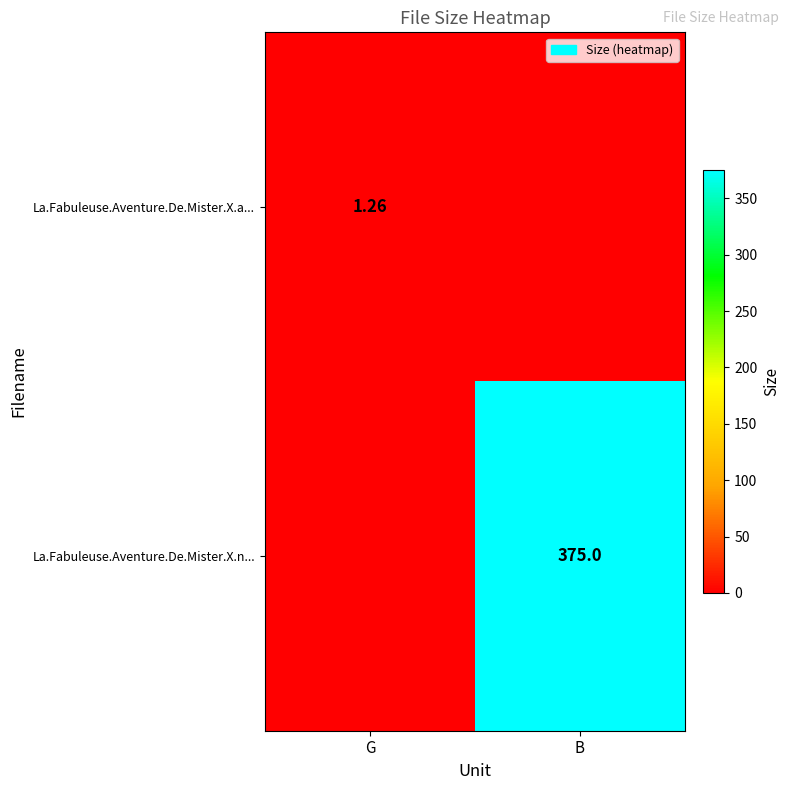

What is the average value of the La.Fabuleuse.Aventure.De.Mister.X.n... series?

187.5